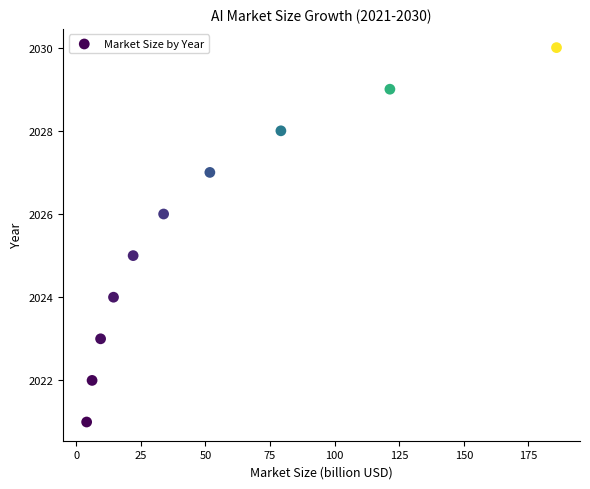

What is the range of Y values (max minus min)?

9